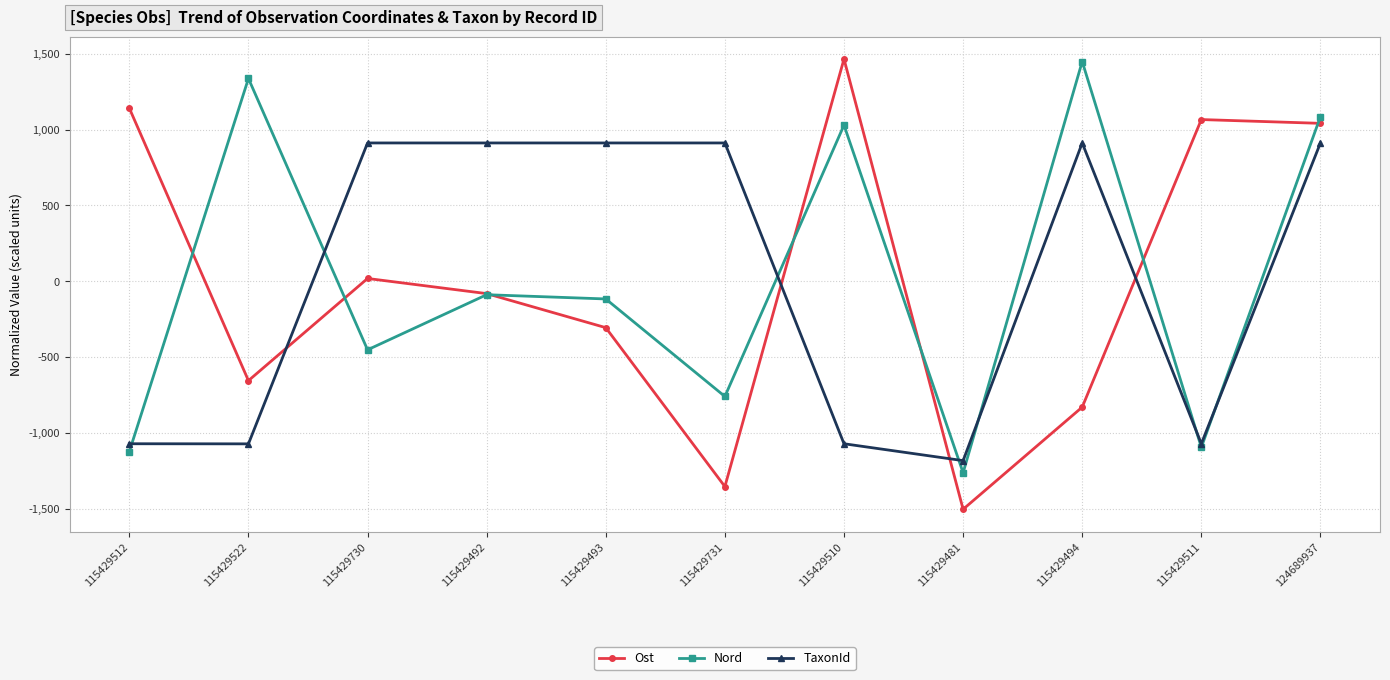

What is the maximum value for Nord?

1449.7